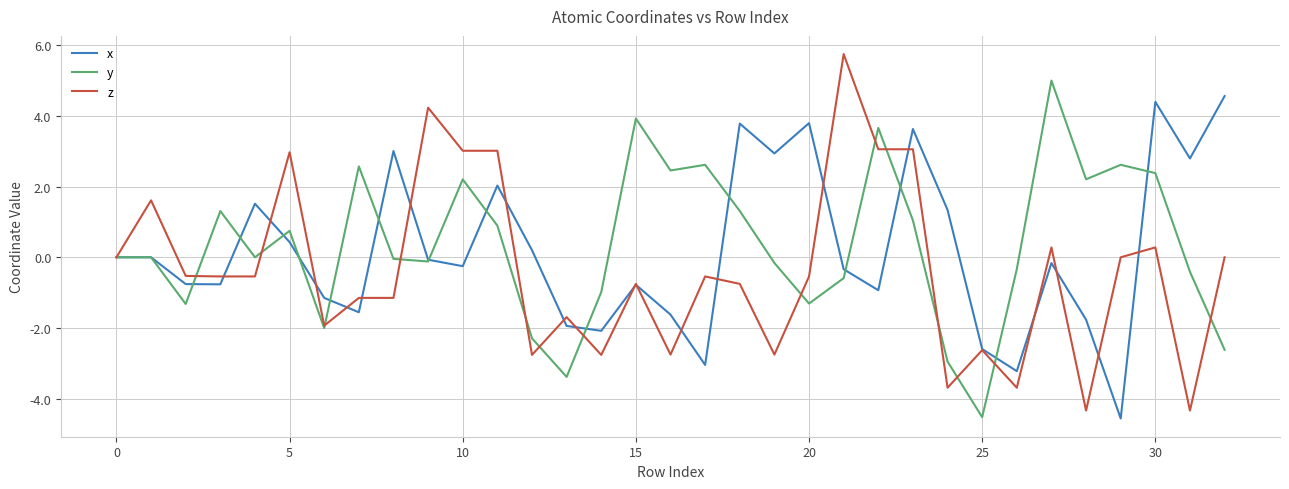

Which series has the widest spread of values?

z